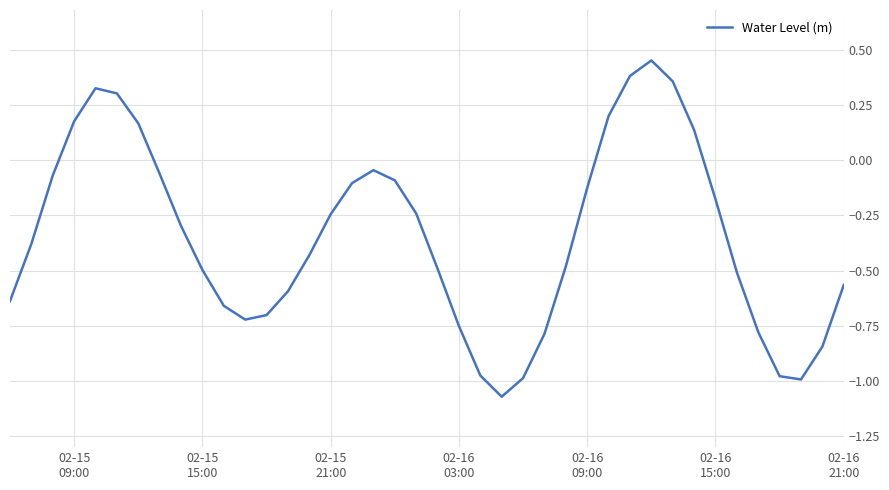

What is the difference between the maximum and minimum values?

1.5